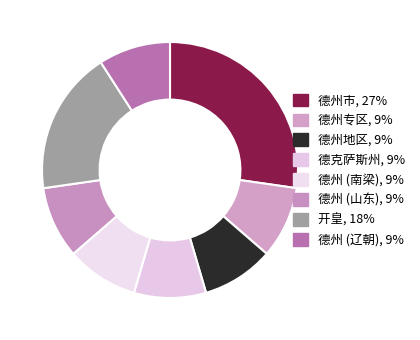

How much of the chart is everything except 德州地区?

90.9%